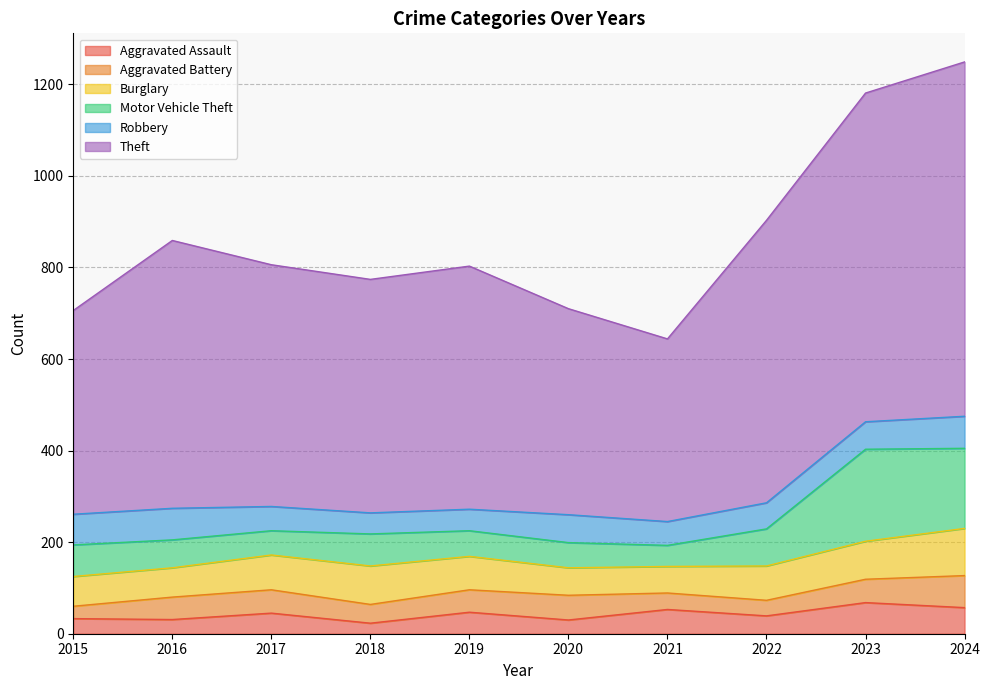

At which label does Aggravated Battery reach its minimum?

2015